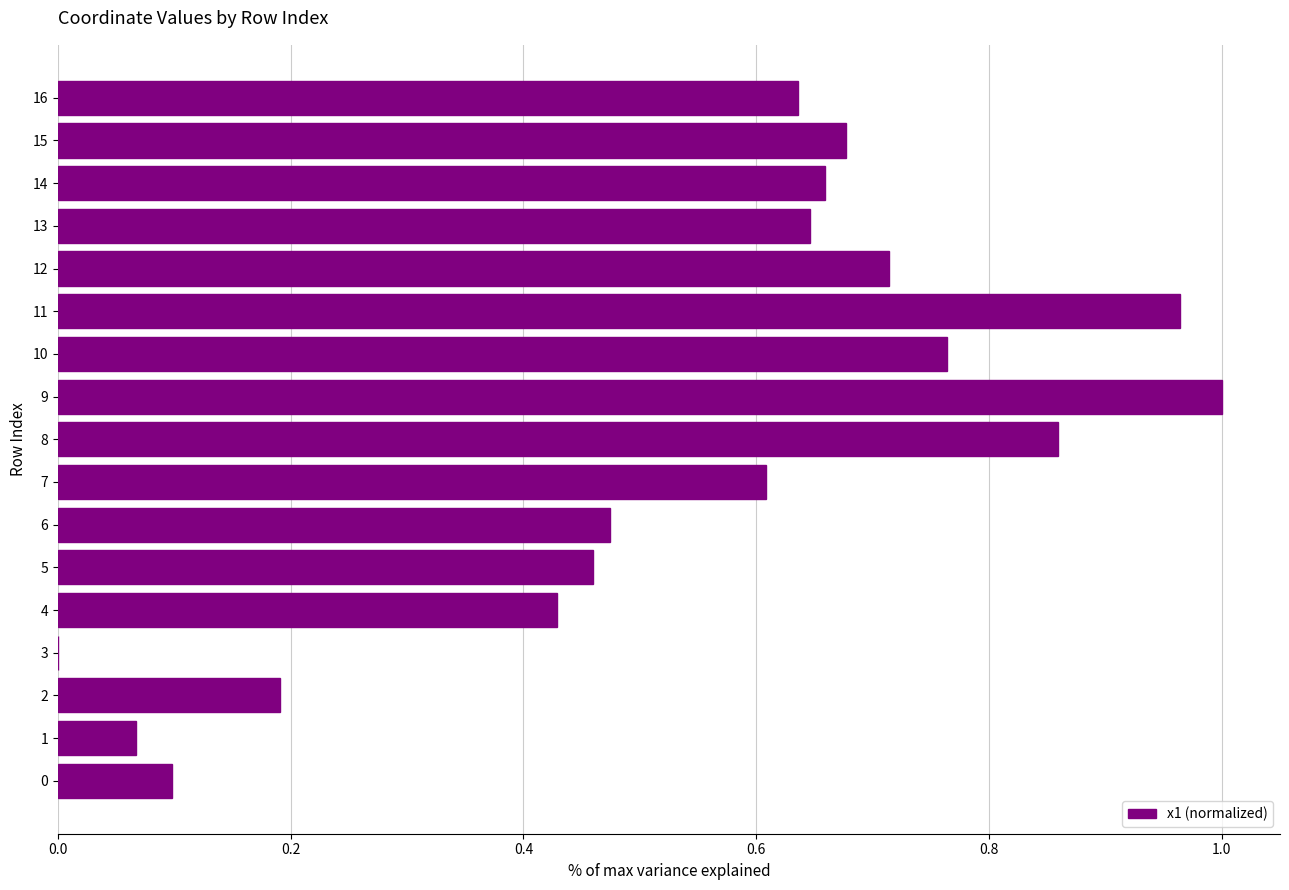

Is it true that the value at 3 is -0.7?

False